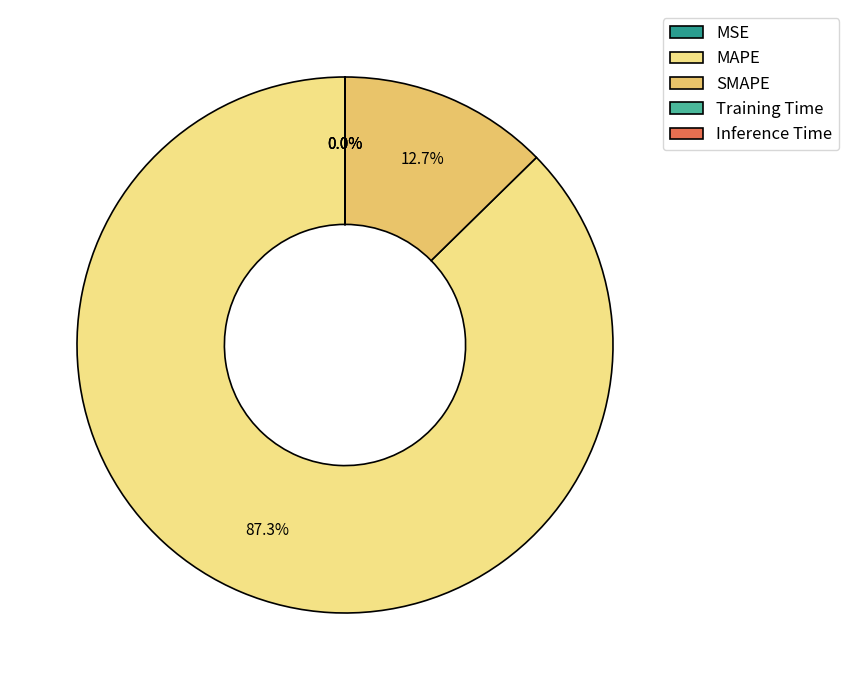

Does SMAPE represent more than half of the total?

No